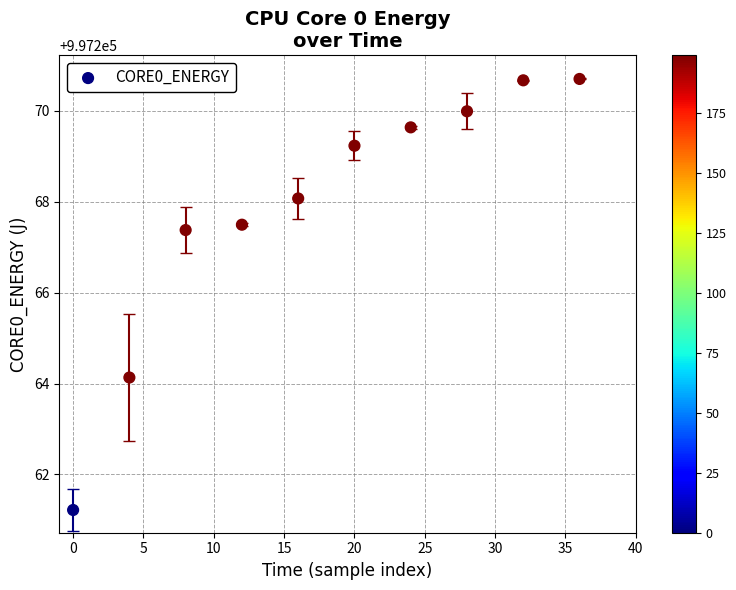

What is the range of Y values (max minus min)?

9.5